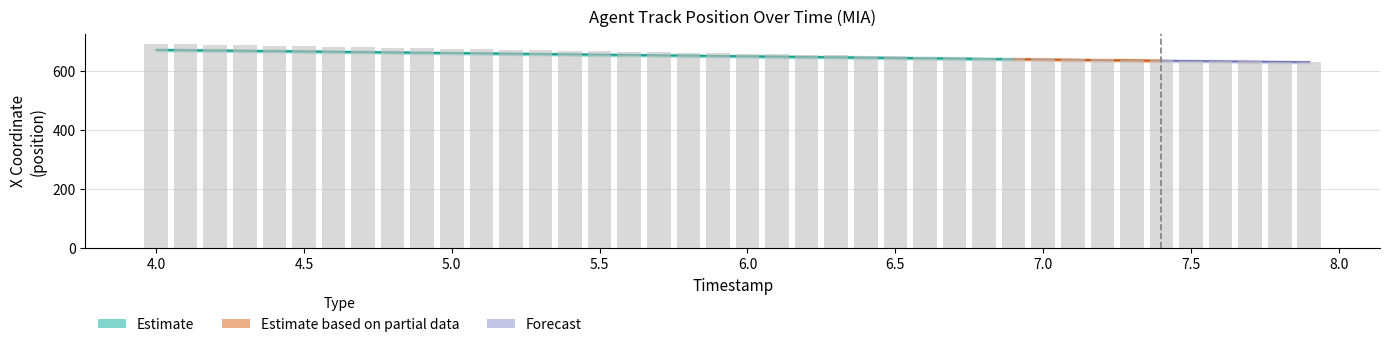

Reading right to left, extract all data points from this chart.

630.0	631.5	633.0	634.0	635.5	637.0	638.5	640.0	641.5	643.0	644.5	646.0	647.5	649.0	650.5	652.0	653.5	655.5	657.0	658.5	660.0	662.0	663.5	665.0	666.5	668.5	670.0	672.0	673.5	675.5	677.0	678.5	680.5	682.0	684.0	685.5	687.5	689.0	691.0	692.5